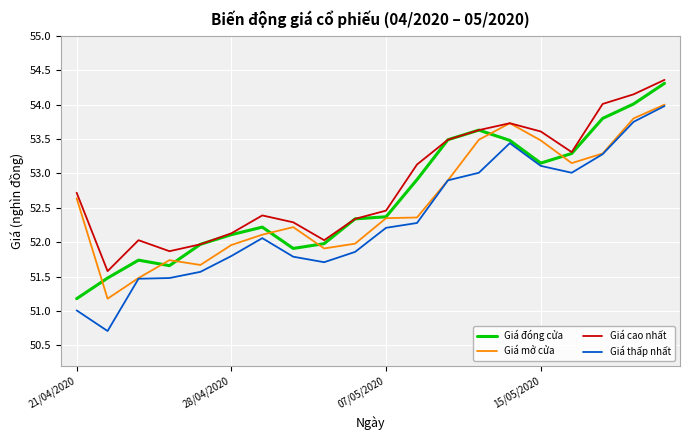

True or false: Giá cao nhất and Giá thấp nhất intersect in this chart.

False